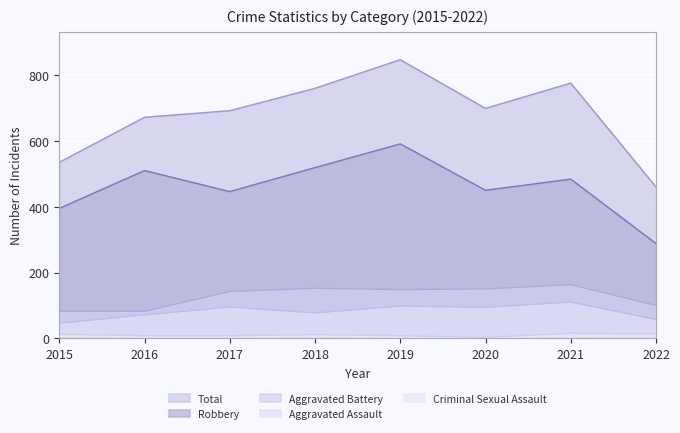

What is the difference between the highest and lowest values at 2018?

749